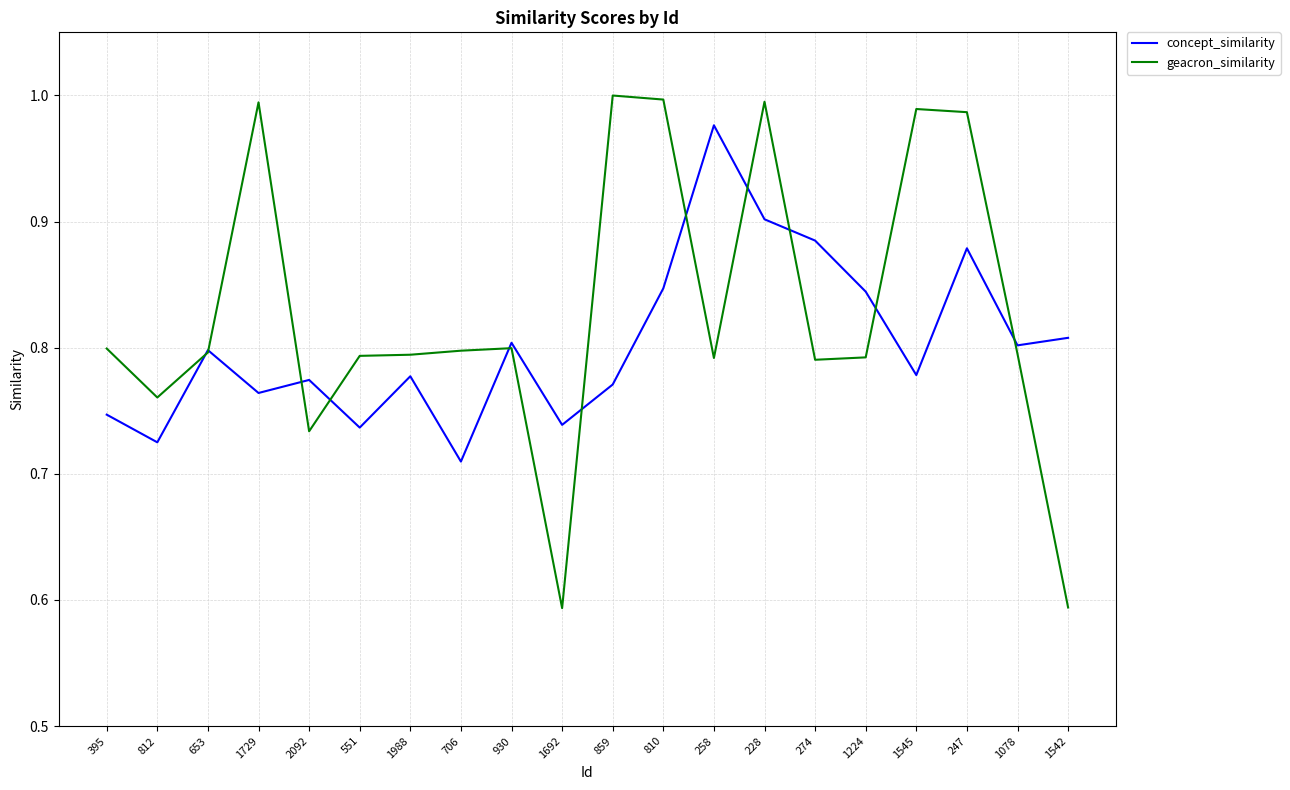

The value of concept_similarity at 274 is 0.9. True or false?

True